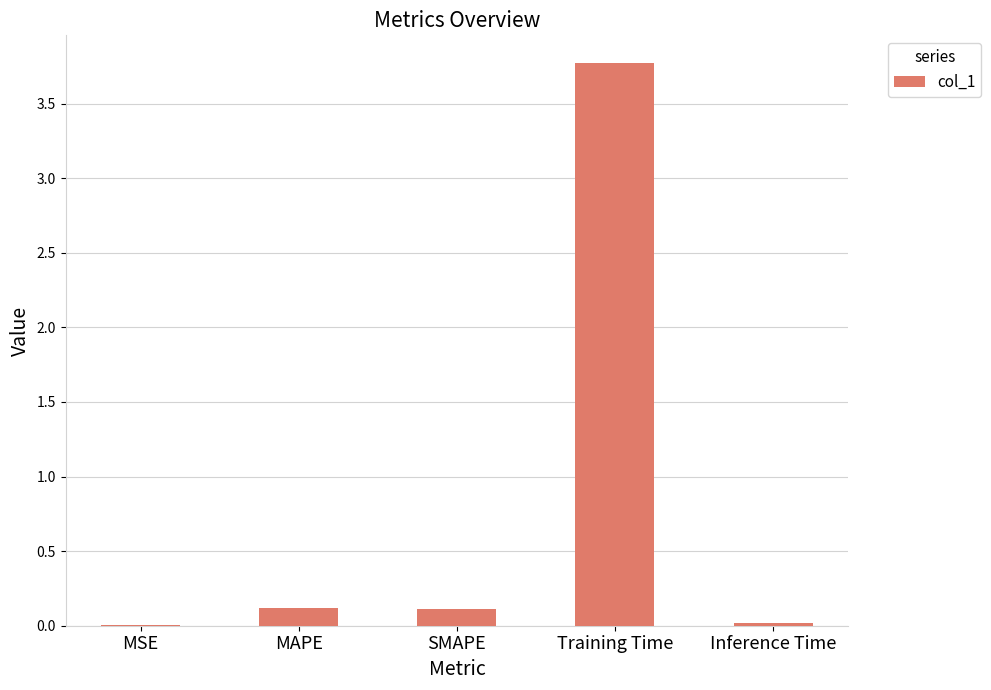

What is the sum of all values?

4.0